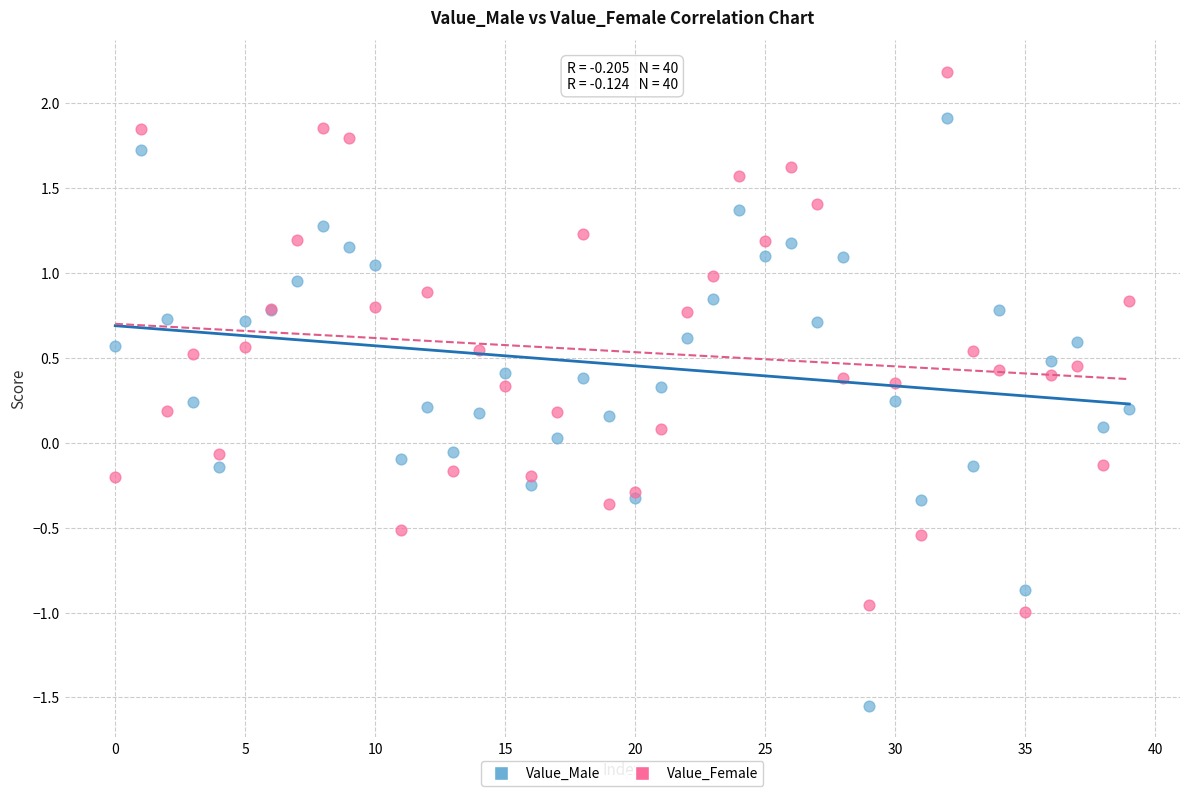

Which series reaches the minimum Y coordinate?

Value_Male